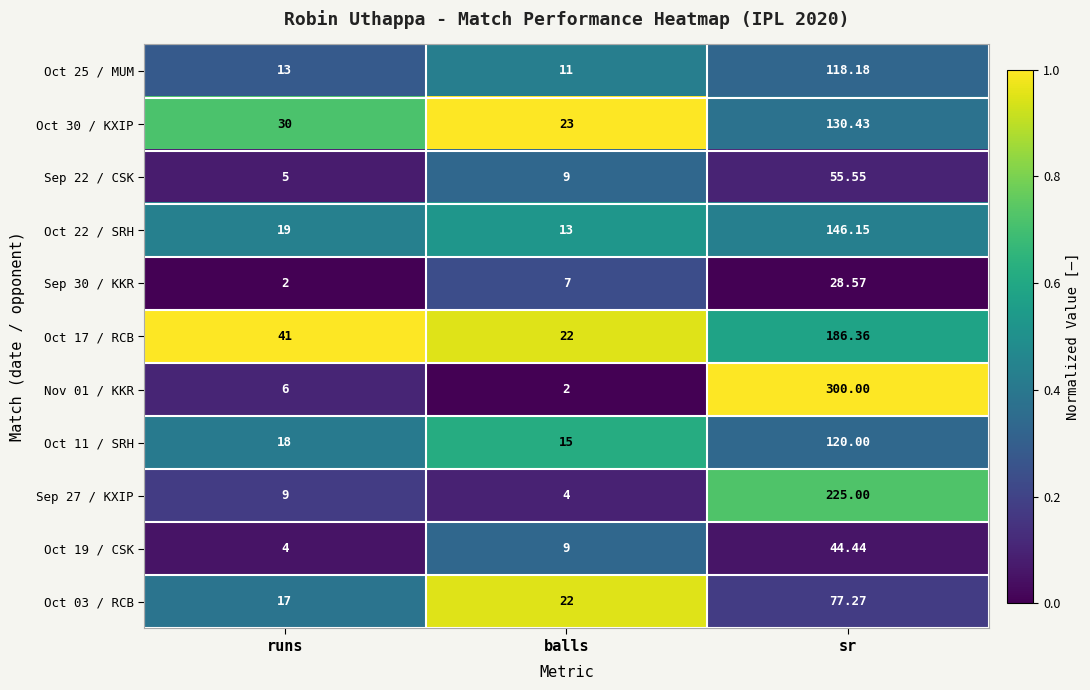

Is the value of Oct 03 / RCB at balls greater than the value of Sep 30 / KKR at runs?

Yes